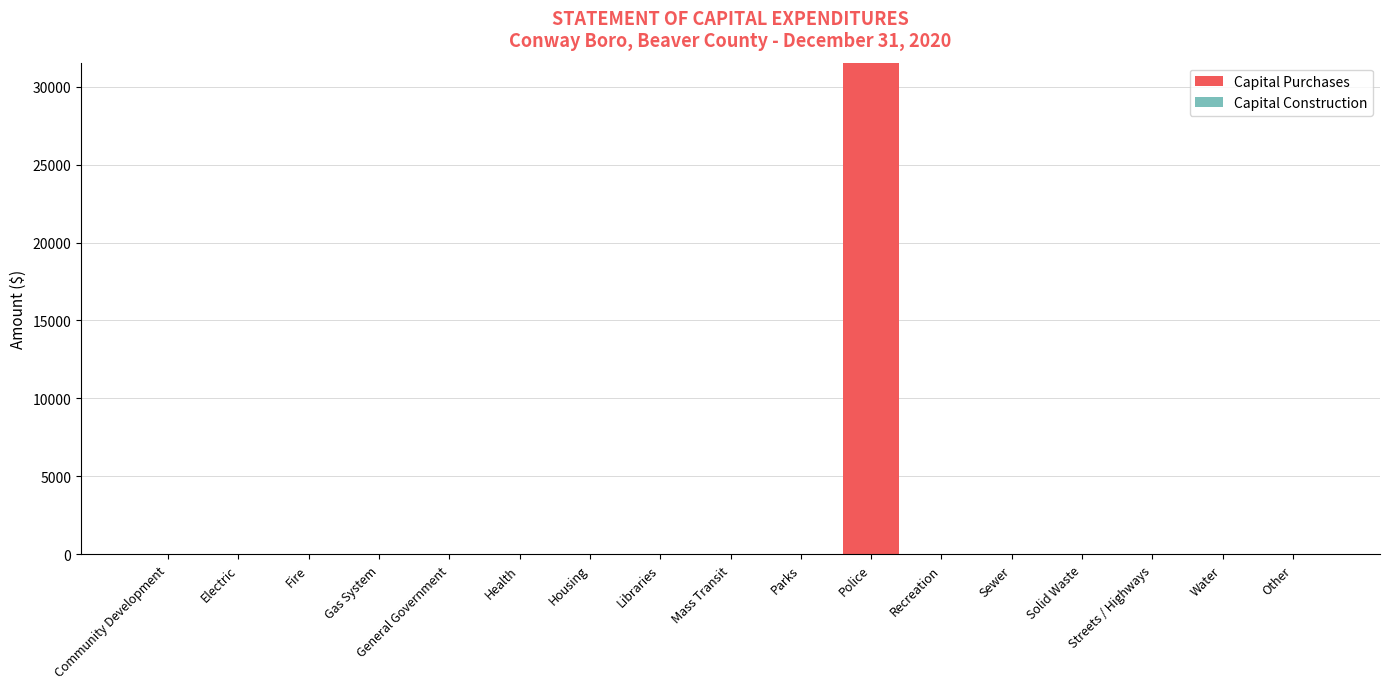

Which category has the highest value across all series?

Police